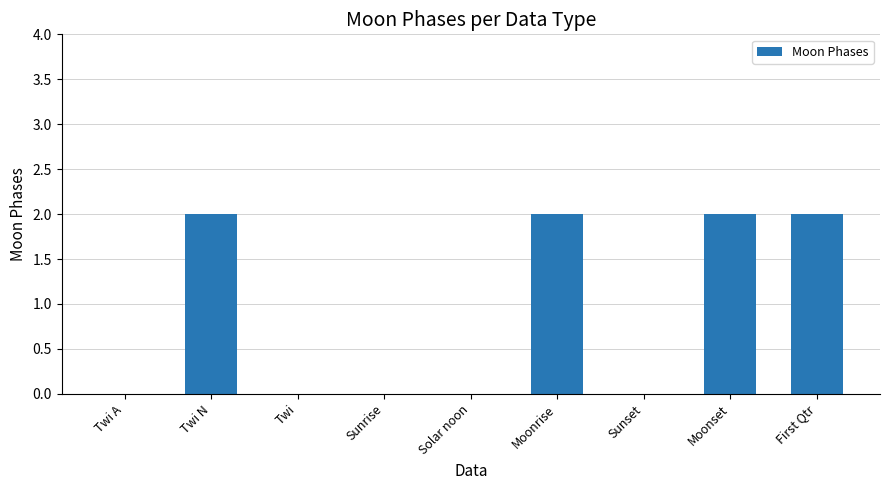

What is the change in value from Sunset to Moonset?

+2